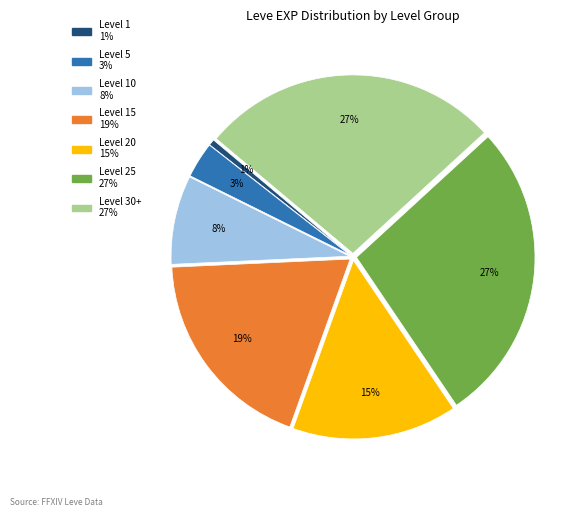

Is there any slice that represents more than half of the pie?

No